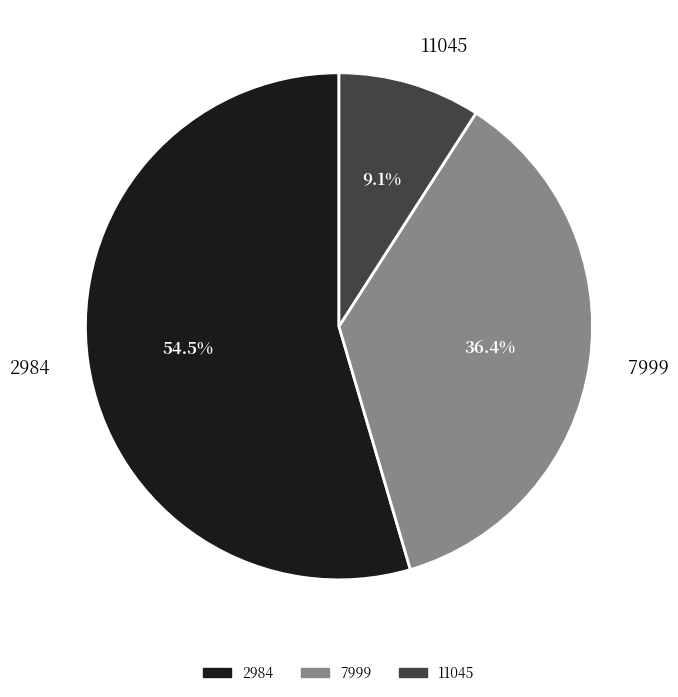

Approximately how many times larger is the value at 2984 compared to 11045?

6.0